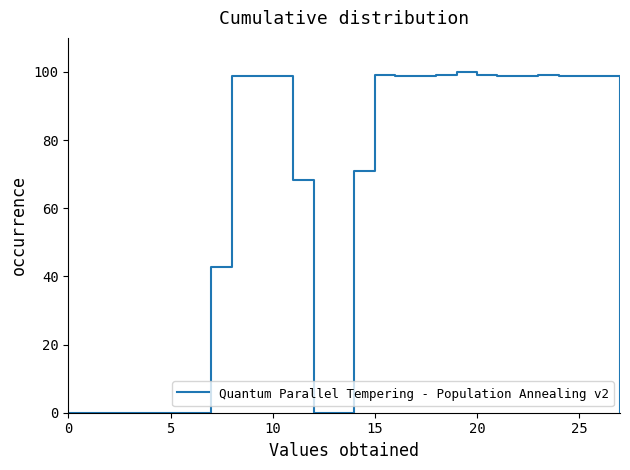

What is the difference between the maximum and minimum values?

100.0